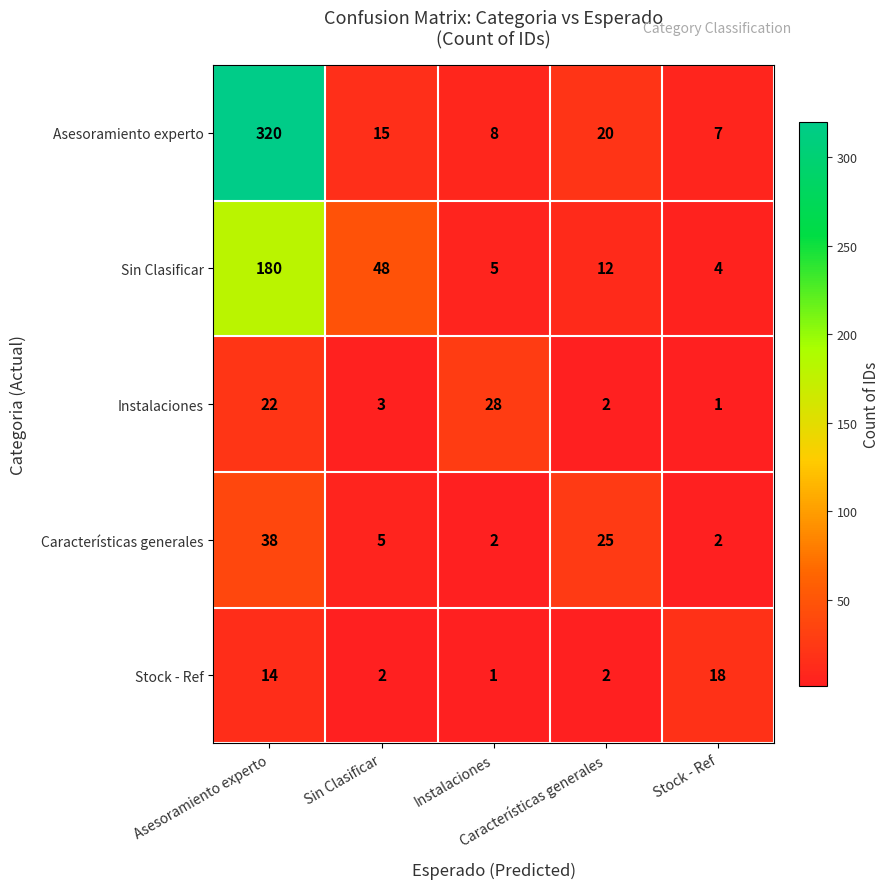

What is the greatest value displayed?

320